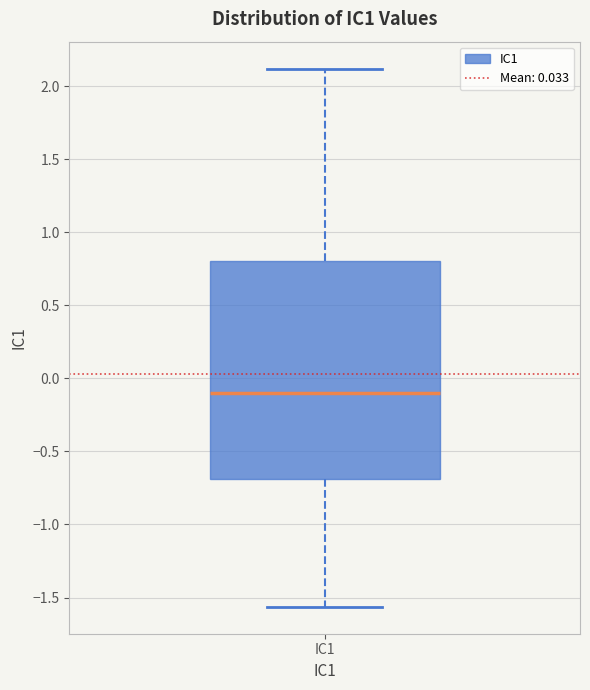

Where does the median line of the box for IC1 sit on the y-axis? The values are not printed on the chart, so give them approximately, as read against the axis.

-0.10